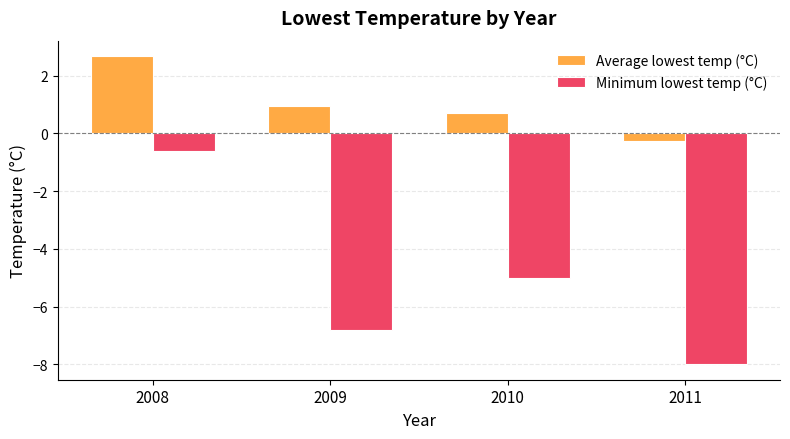

Rank the categories by Minimum lowest temp (°C) value from highest to lowest.

2008, 2010, 2009, 2011